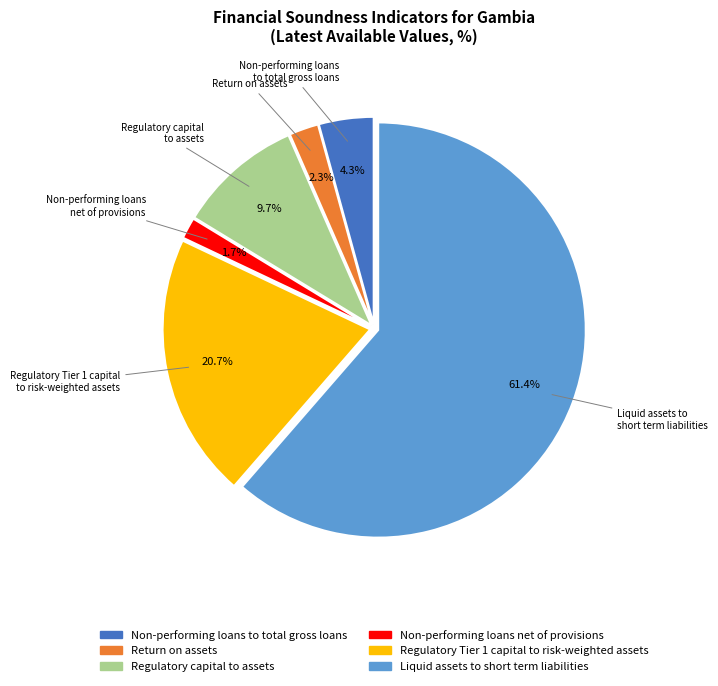

Which has a higher value, Regulatory capital to assets or Non-performing loans to total gross loans?

Regulatory capital to assets